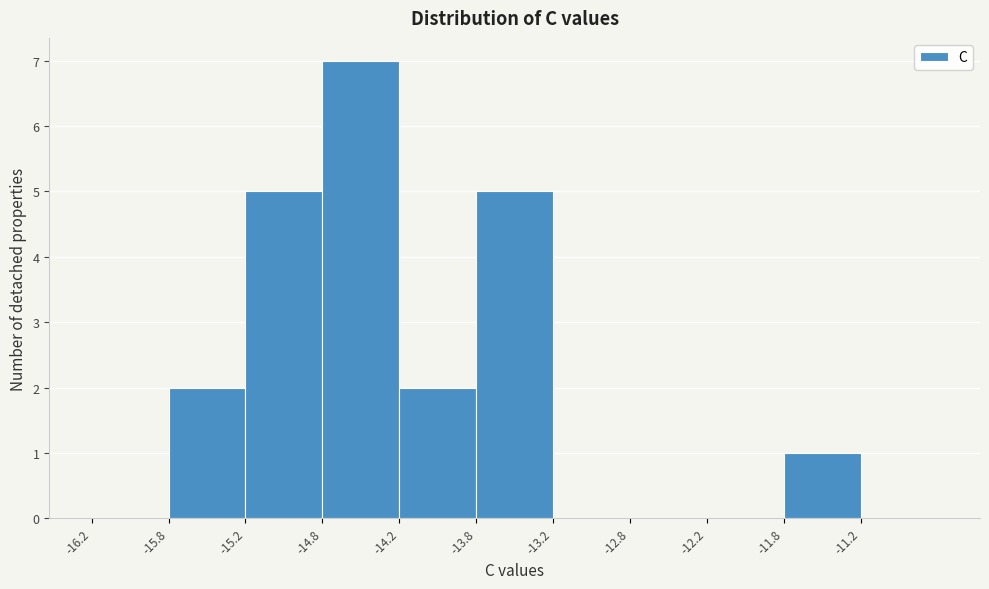

Reading left to right, list every bar in this chart as the range it spans on the x-axis followed by its height. The values are not printed on the chart, so give them approximately, as read against the axis.

-16.25 to -15.75: 0
-15.75 to -15.25: 2
-15.25 to -14.75: 5
-14.75 to -14.25: 7
-14.25 to -13.75: 2
-13.75 to -13.25: 5
-13.25 to -12.75: 0
-12.75 to -12.25: 0
-12.25 to -11.75: 0
-11.75 to -11.25: 1
-11.25 to -10.75: 0